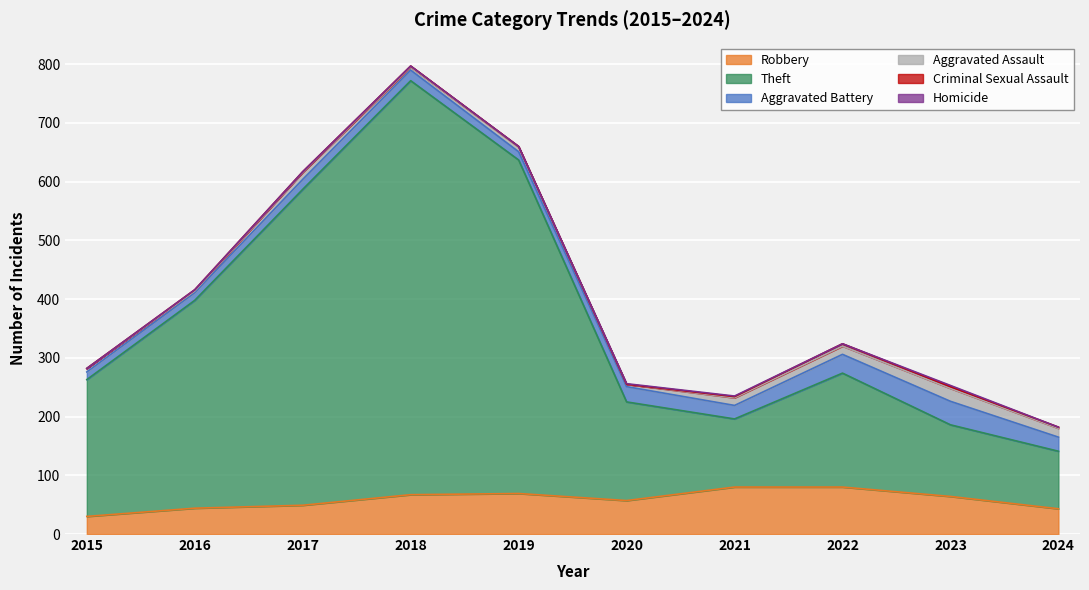

Does the chart display data point markers on the line(s)?

No